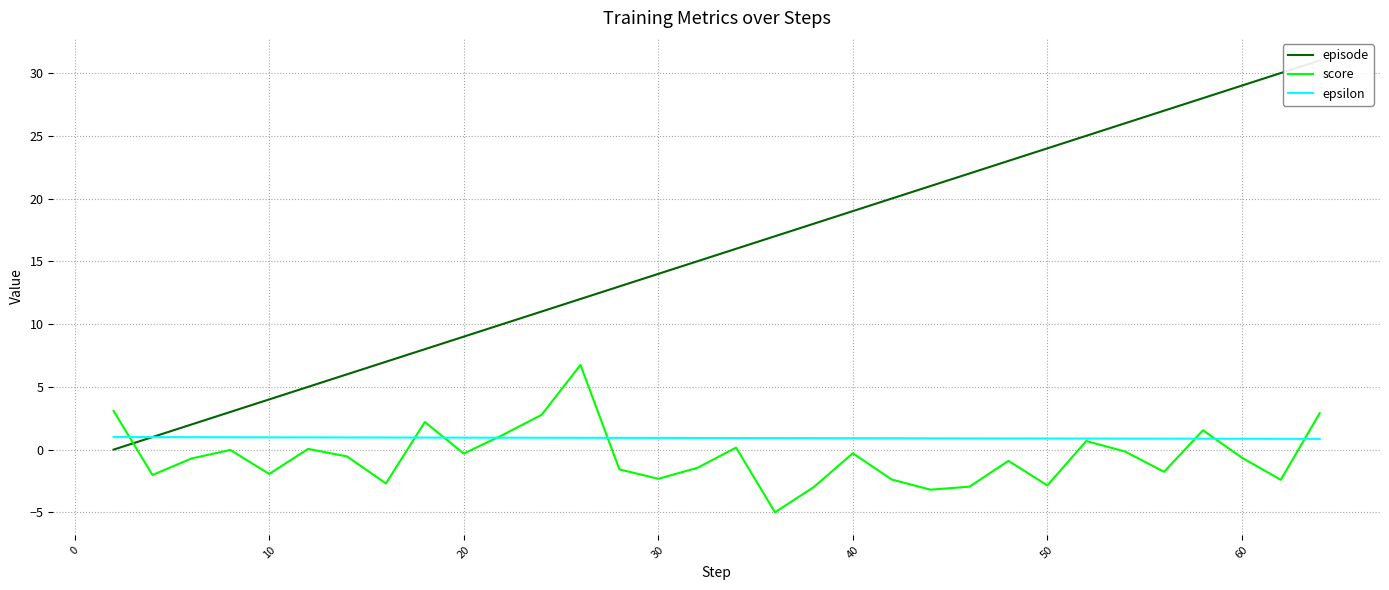

What is the minimum value for epsilon?

0.9